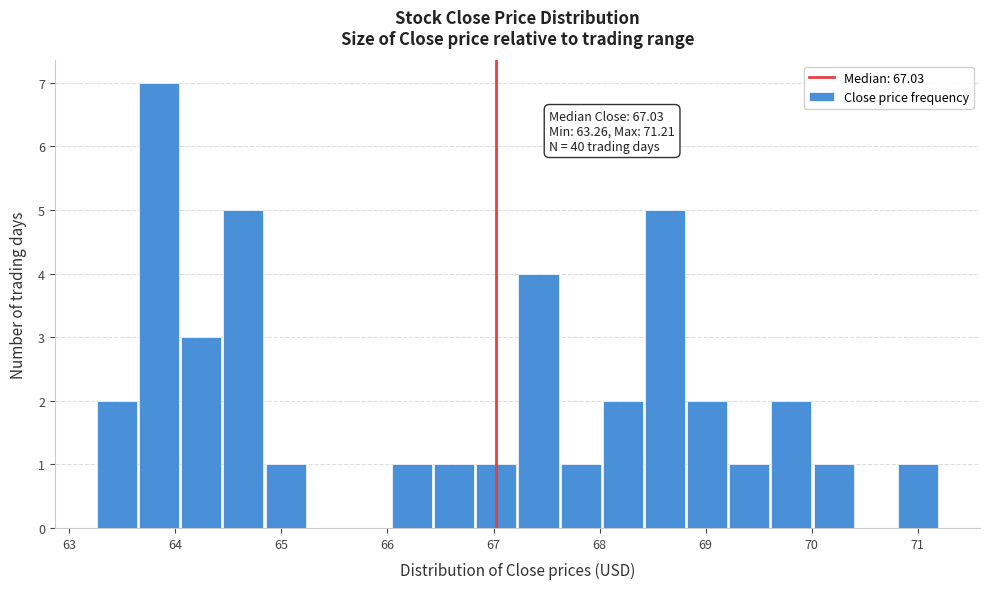

Around what value on the x-axis is the tallest bar? Give the approximate position of its centre, as read against the axis.

63.8